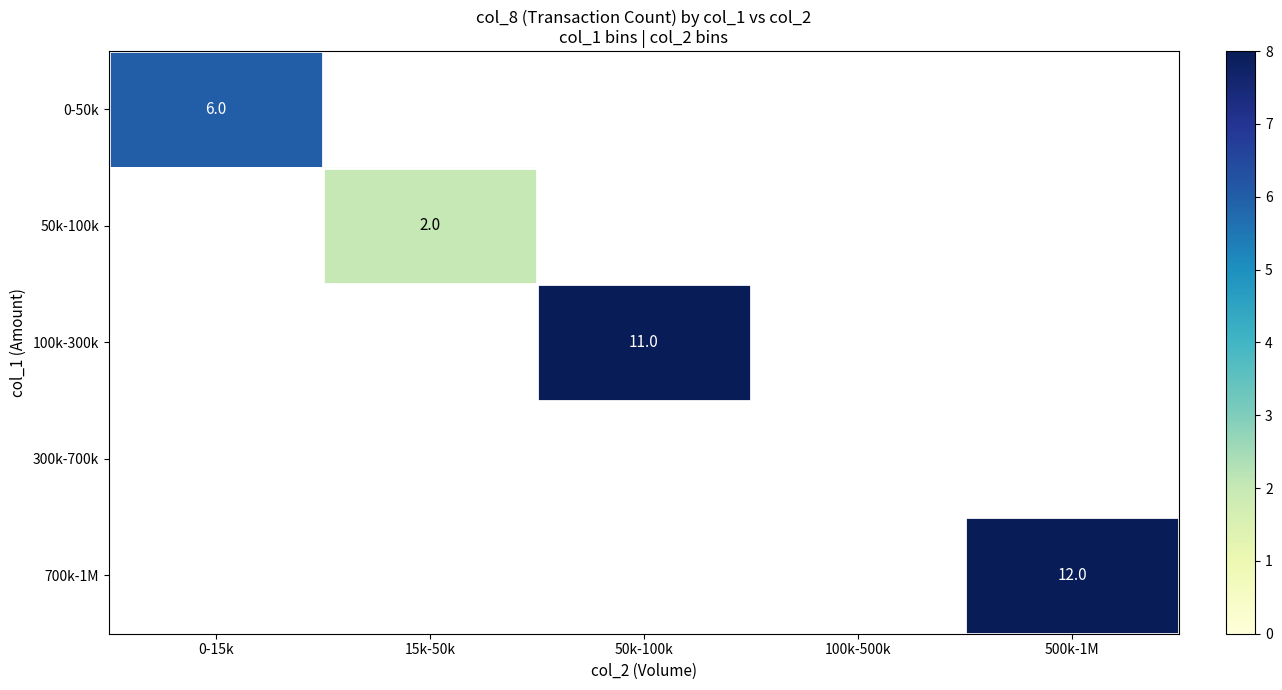

Between 0-15k and 500k-1M, which is larger?

500k-1M